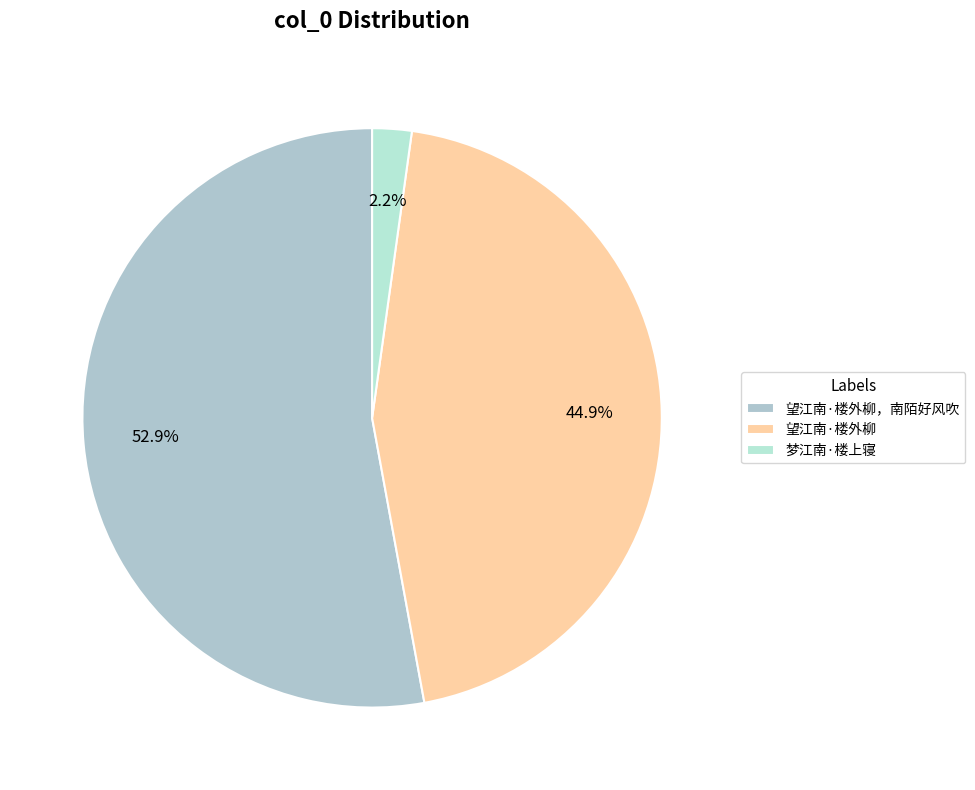

Which has a higher value, 望江南·楼外柳 or 梦江南·楼上寝?

望江南·楼外柳